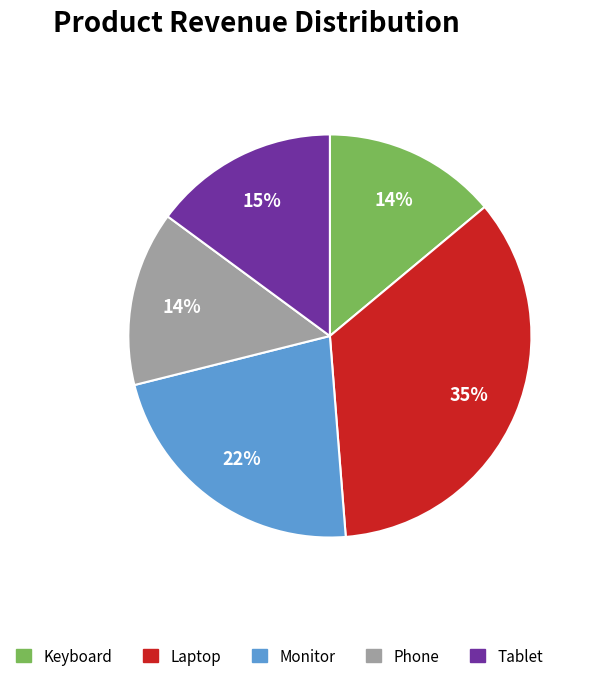

Which category has the biggest portion of the pie?

Laptop